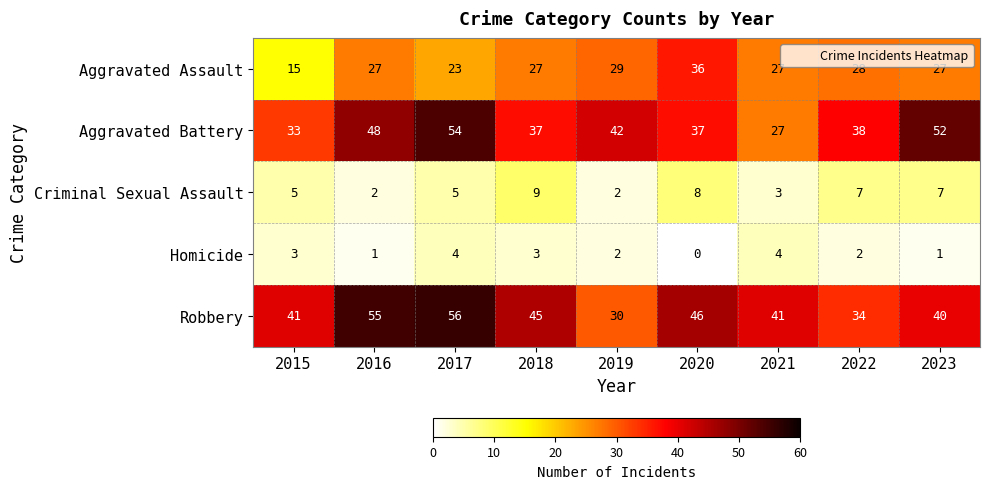

At which label does Aggravated Battery first exceed 38?

2016